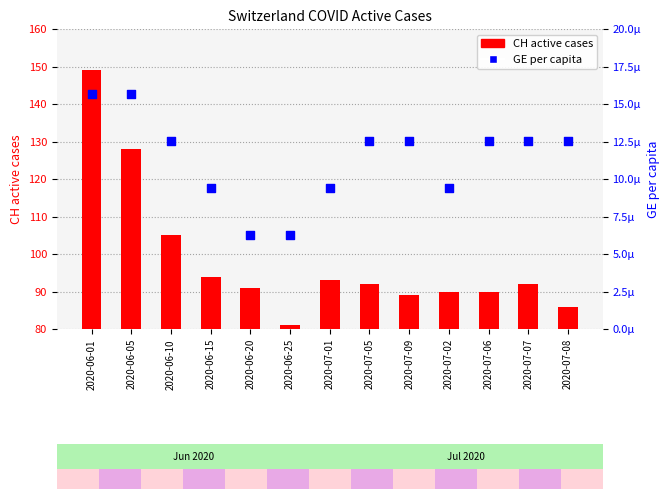

At which category is the sum across all series the highest?

2020-06-01